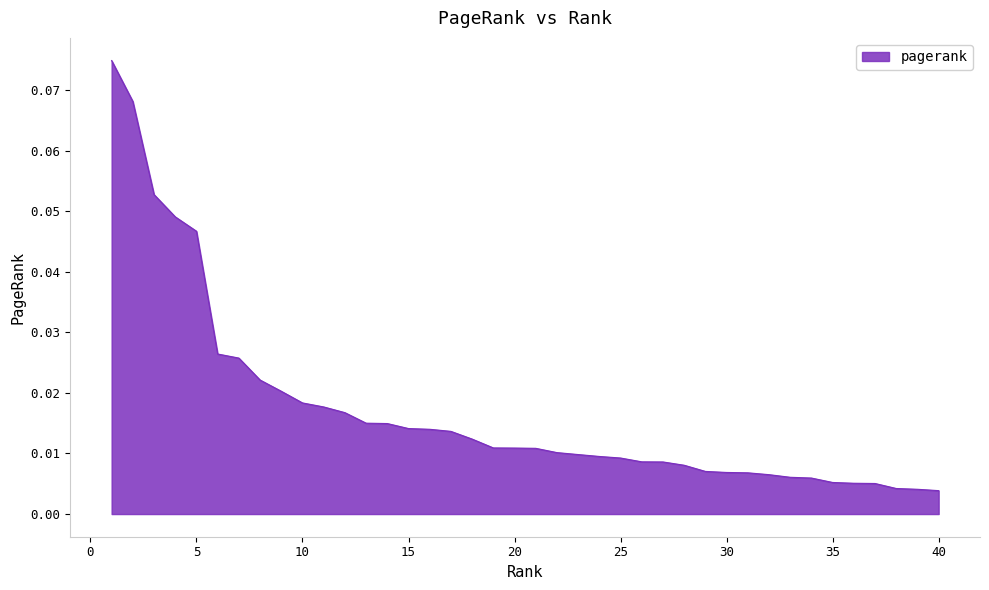

How many lines are shown in the chart?

1